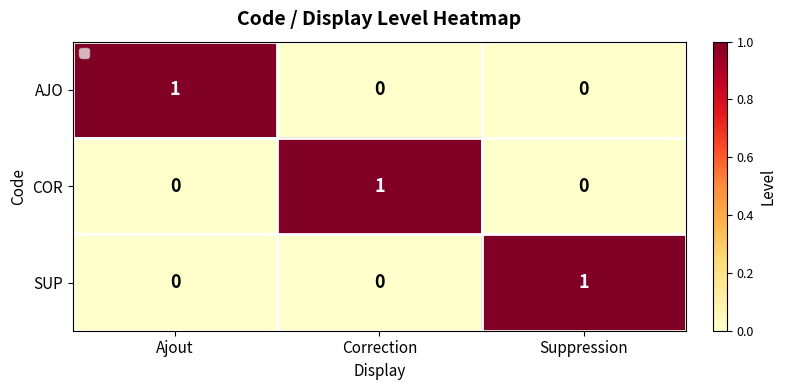

At which label does COR reach its peak?

Correction